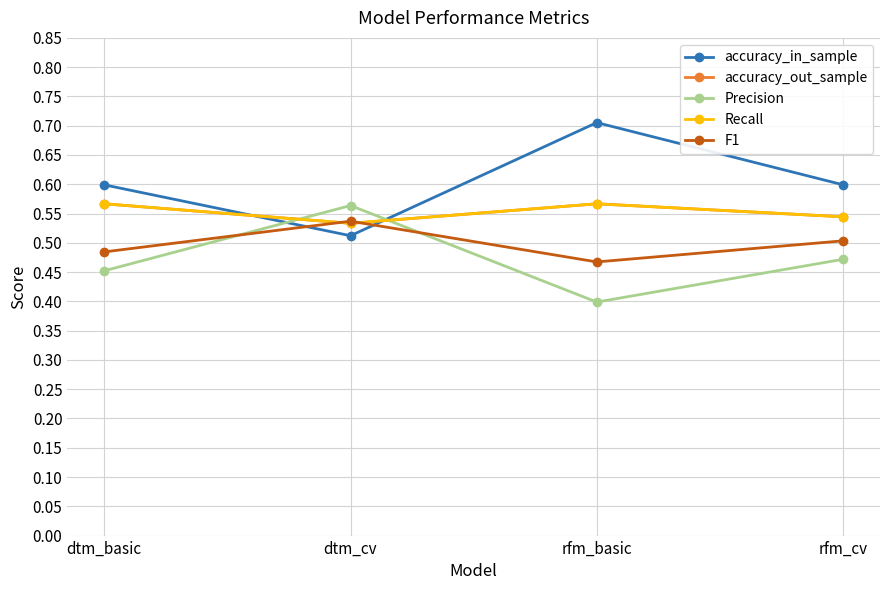

At which label does Recall reach its minimum?

dtm_cv